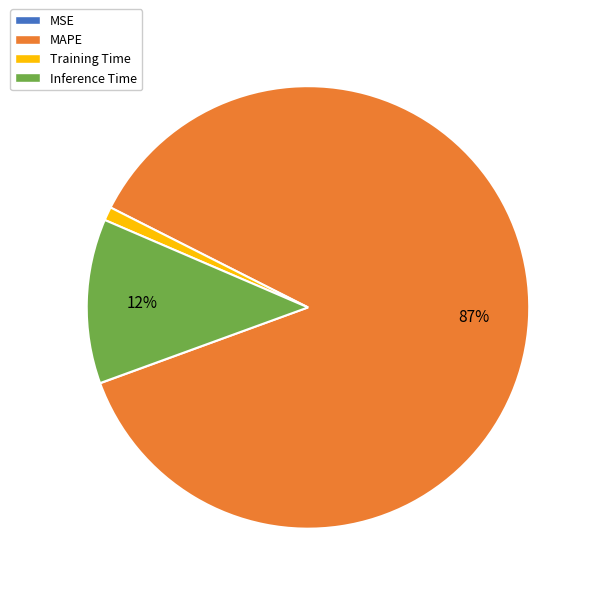

Which slice is the largest?

MAPE